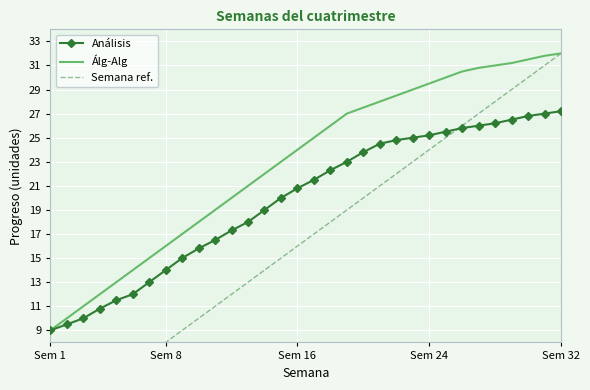

Which series ends up on top after the final intersection of Análisis and Semana ref.?

Semana ref.